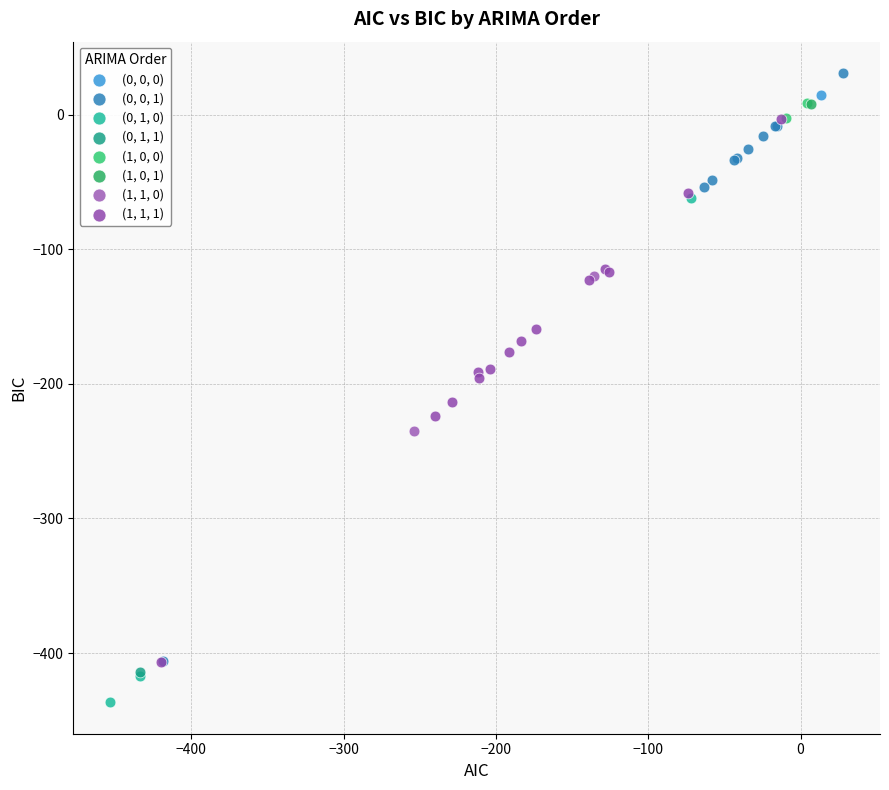

Which series reaches the maximum Y coordinate?

(0, 0, 1)